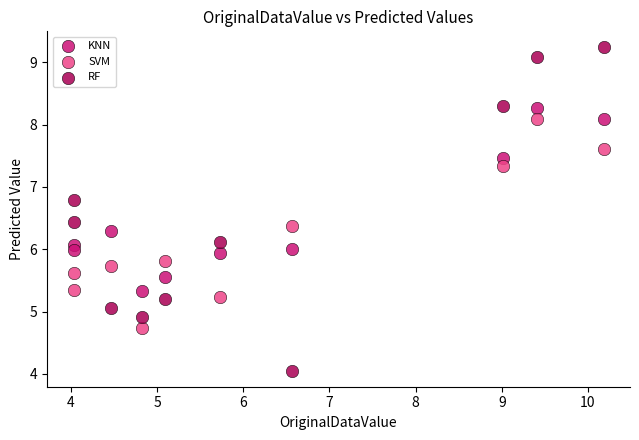

Which series reaches the maximum Y coordinate?

RF